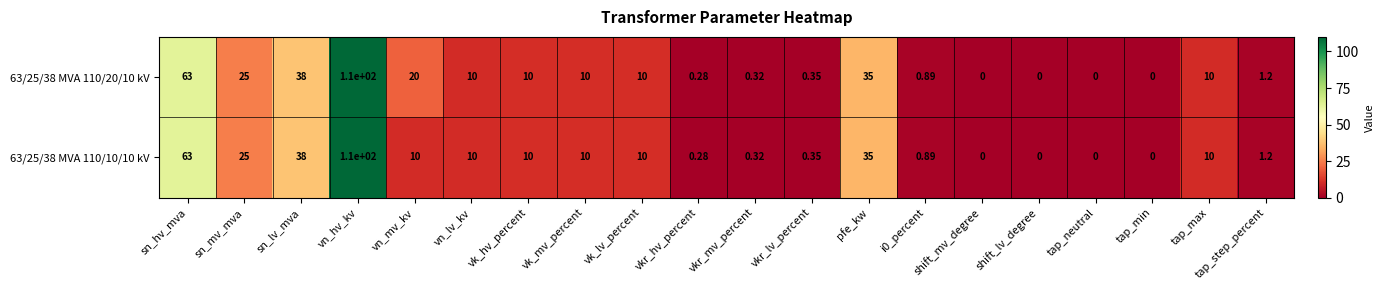

At which label does 63/25/38 MVA 110/10/10 kV first exceed 10?

sn_hv_mva